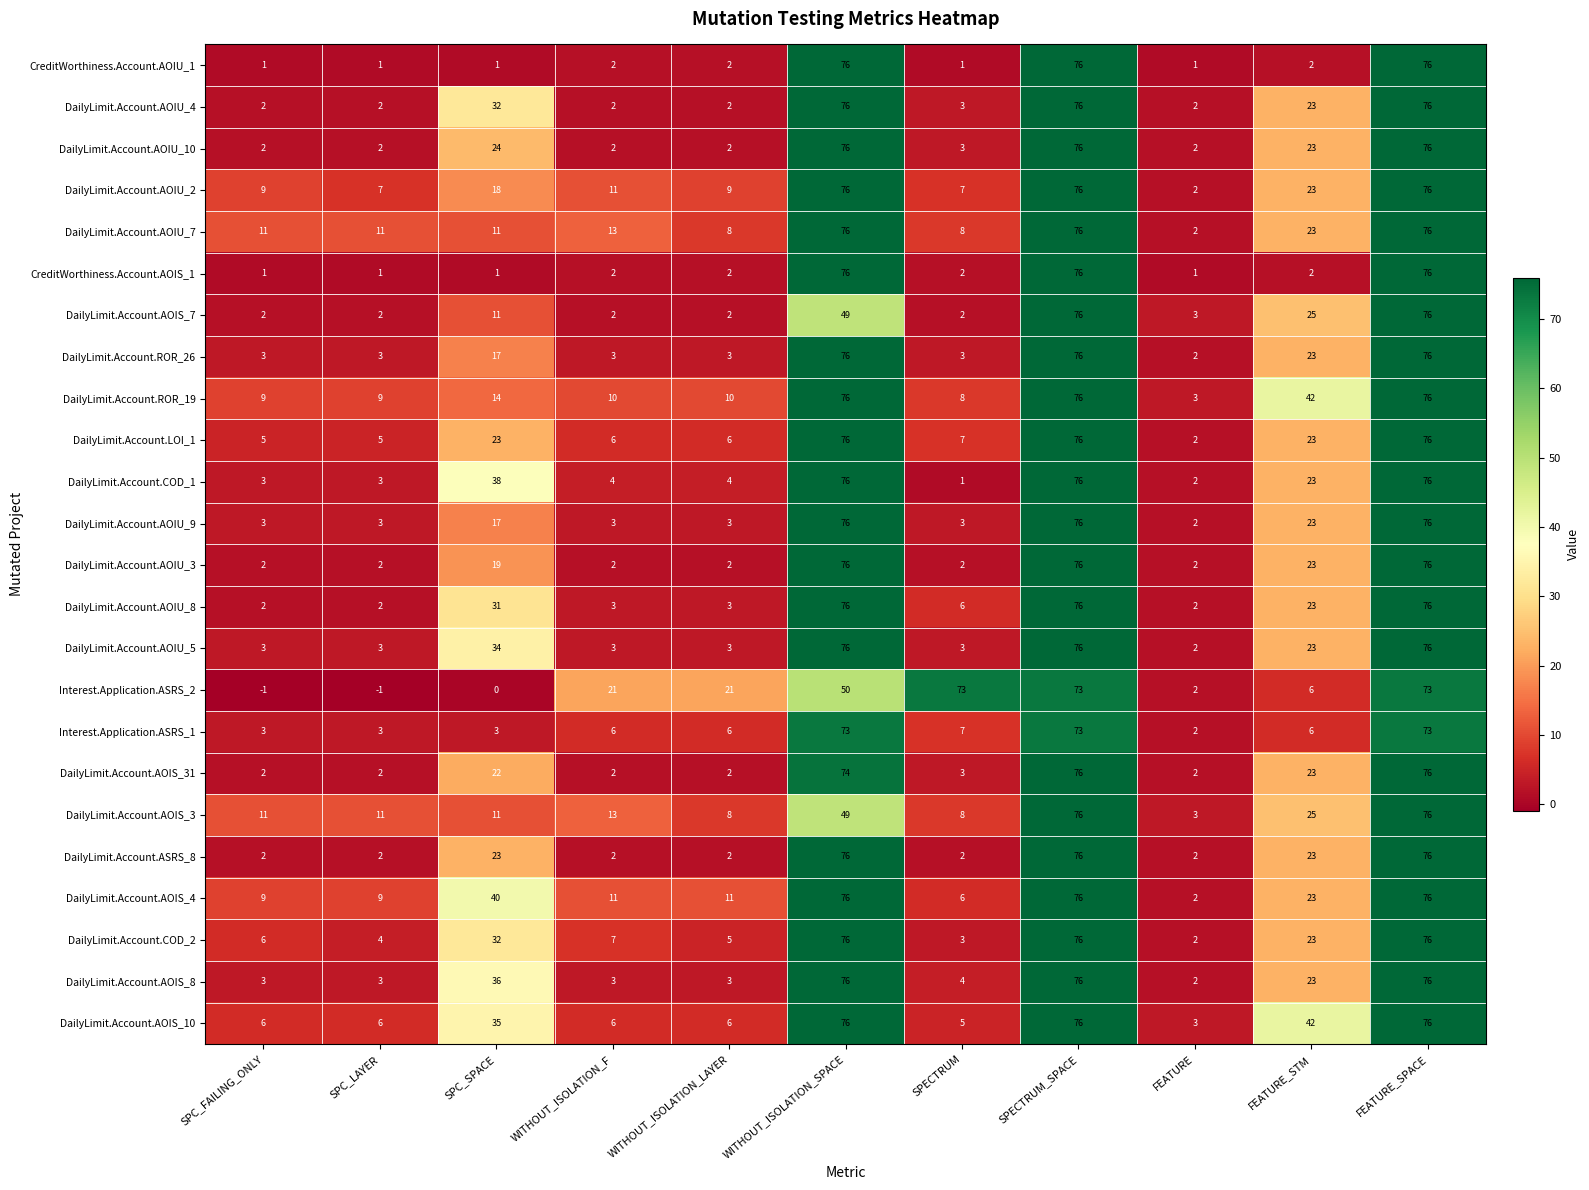

What is the sum of all DailyLimit.Account.AOIS_3 values?

291